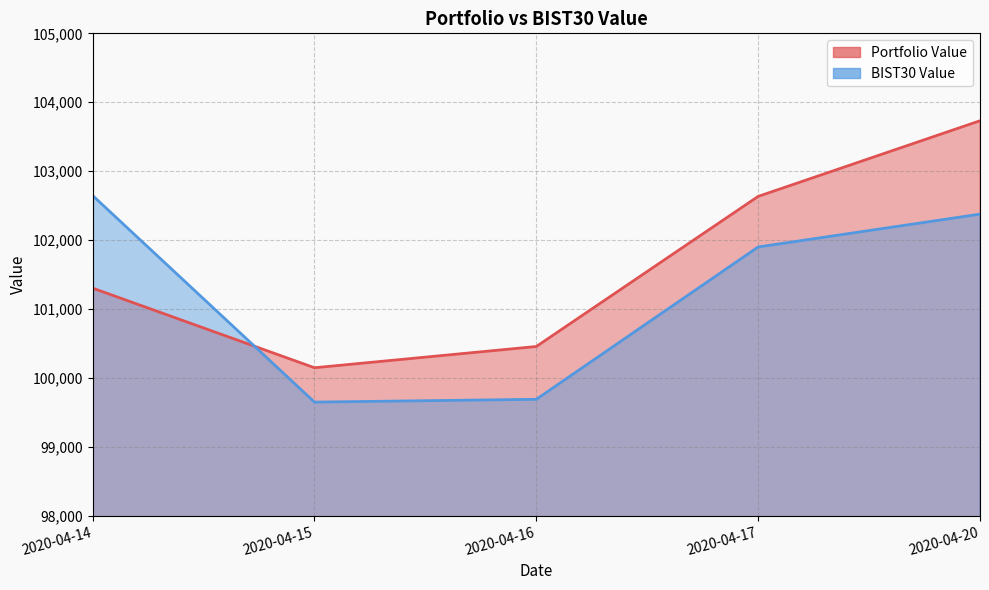

Rank the series by their maximum value, from highest to lowest.

Portfolio Value, BIST30 Value